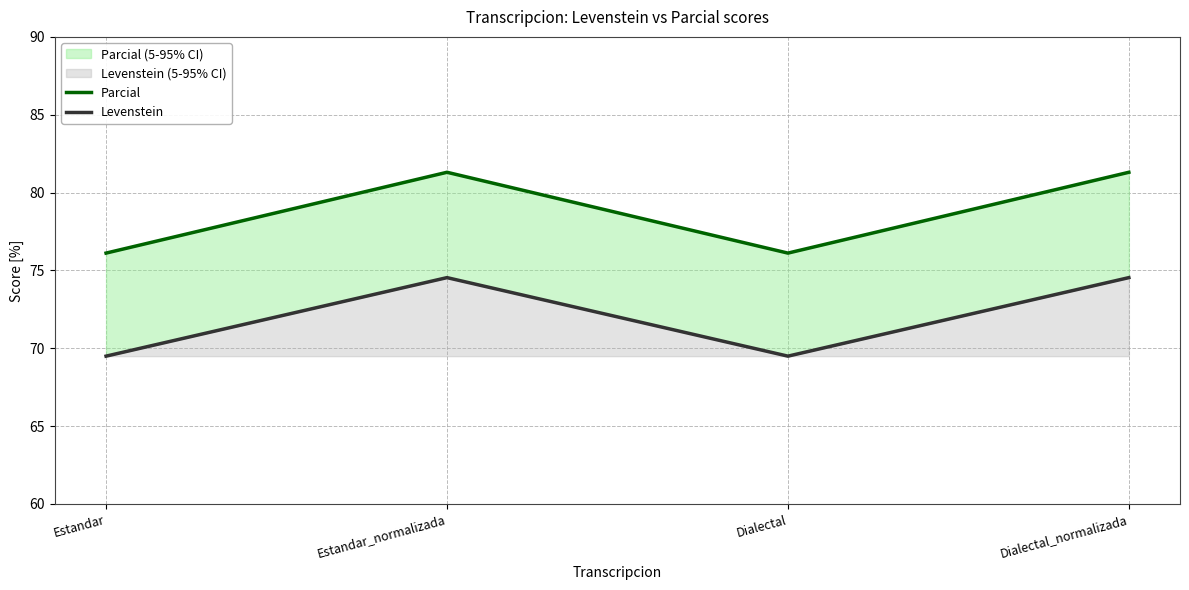

Does the chart display data point markers on the line(s)?

No